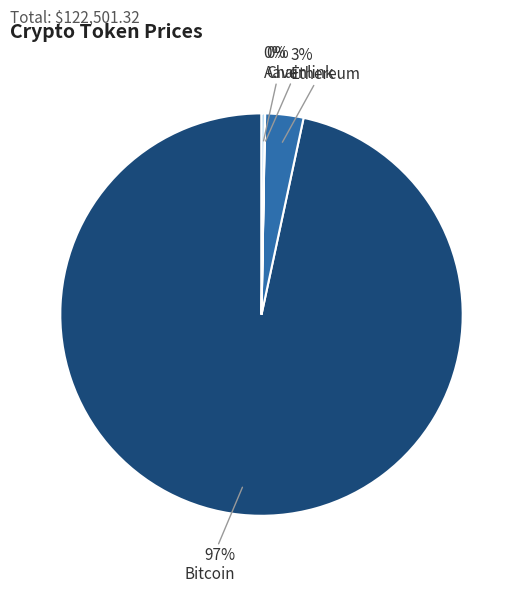

Is there any slice that represents more than half of the pie?

Yes